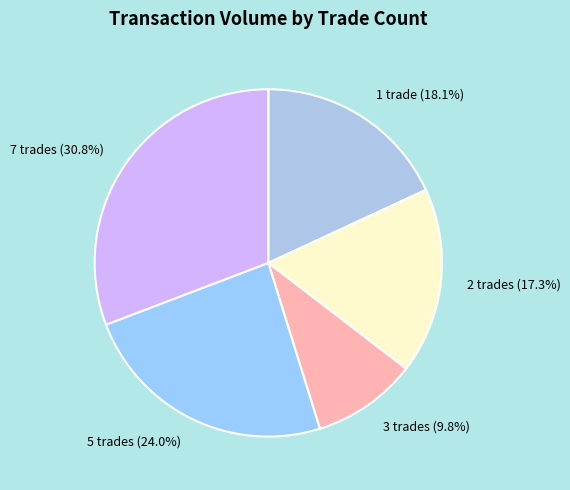

Is there any slice that represents more than half of the pie?

No